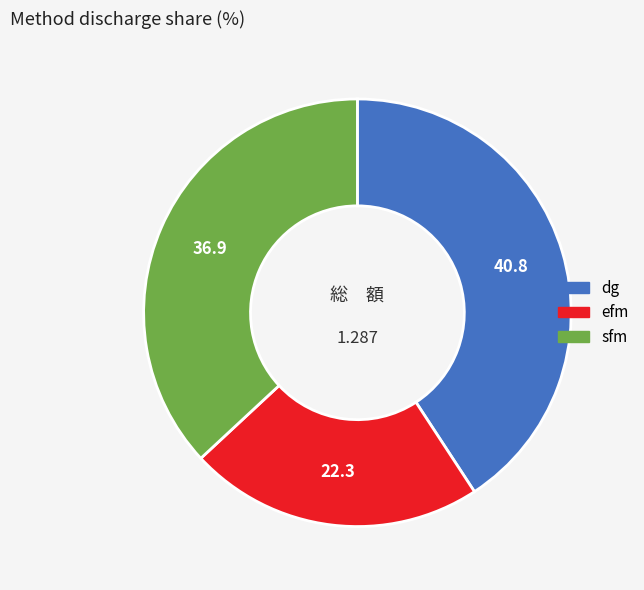

Is there a majority slice in this chart?

No